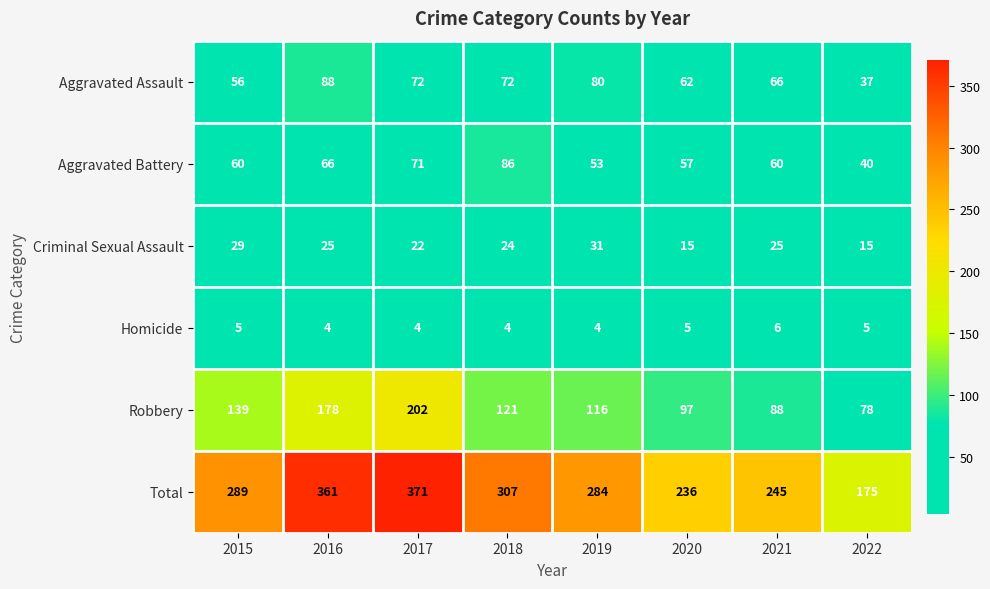

What is the maximum value shown in the chart?

371